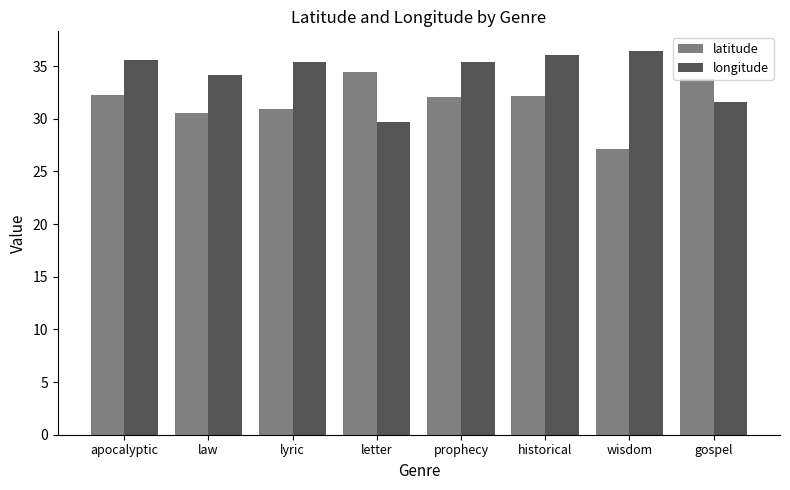

At which label does latitude reach its minimum?

wisdom